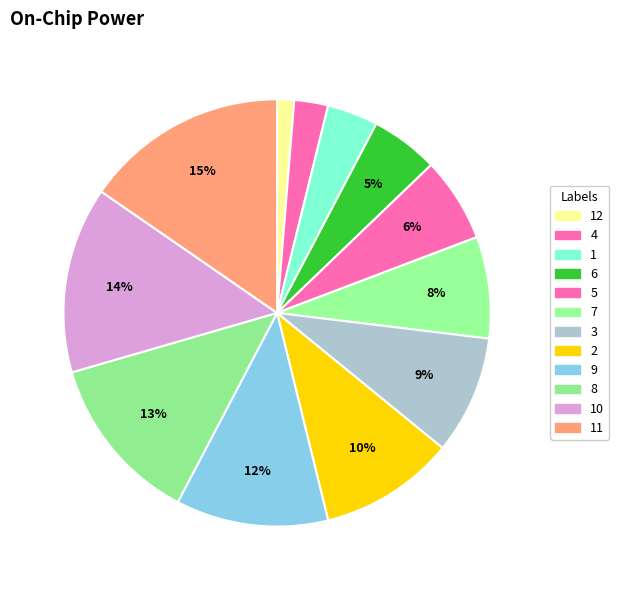

Count the number of slices in the pie.

12